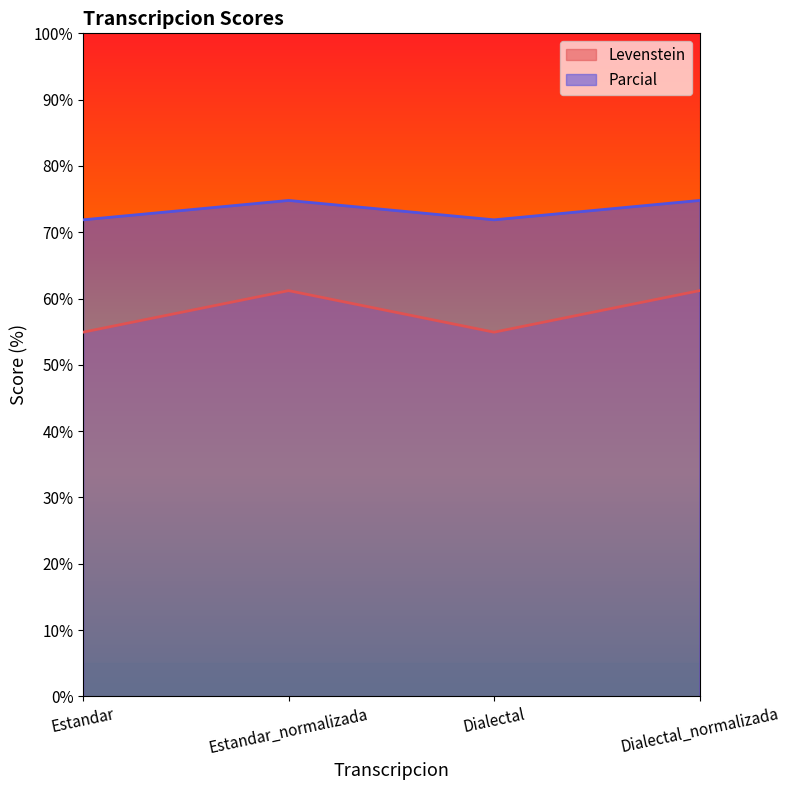

True or false: Parcial and Levenstein intersect in this chart.

False